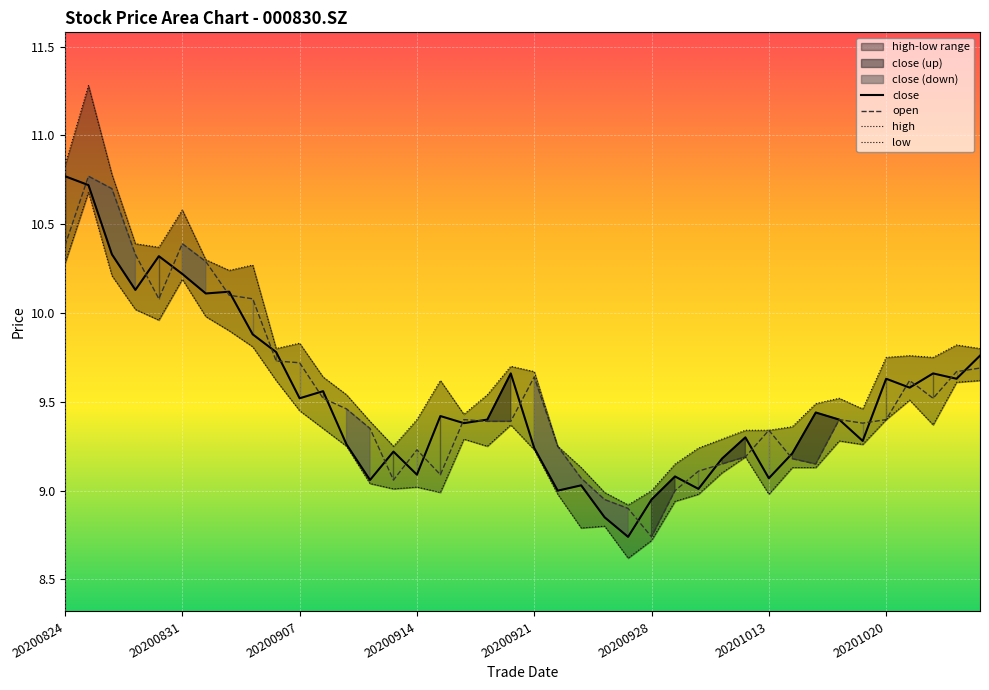

Reading right to left, what are all the values shown in this chart?

close: 9.8	9.6	9.7	9.6	9.6	9.3	9.4	9.4	9.2	9.1	9.3	9.2	9.0	9.1	8.9	8.7	8.8	9.0	9.0	9.2	9.7	9.4	9.4	9.4	9.1	9.2	9.1	9.3	9.6	9.5	9.8	9.9	10.1	10.1	10.2	10.3	10.1	10.3	10.7	10.8
open: 9.7	9.7	9.5	9.6	9.4	9.4	9.4	9.2	9.2	9.3	9.2	9.2	9.1	9.0	8.7	8.9	8.9	9.1	9.2	9.6	9.4	9.4	9.4	9.1	9.2	9.1	9.3	9.5	9.5	9.7	9.7	10.1	10.1	10.3	10.4	10.1	10.3	10.7	10.8	10.4
high: 9.8	9.8	9.8	9.8	9.8	9.5	9.5	9.5	9.4	9.3	9.3	9.3	9.2	9.2	9.0	8.9	9.0	9.1	9.2	9.7	9.7	9.5	9.4	9.6	9.4	9.2	9.4	9.5	9.6	9.8	9.8	10.3	10.2	10.3	10.6	10.4	10.4	10.8	11.3	10.8
low: 9.6	9.6	9.4	9.5	9.4	9.3	9.3	9.1	9.1	9.0	9.2	9.1	9.0	8.9	8.7	8.6	8.8	8.8	9.0	9.2	9.4	9.2	9.3	9.0	9.0	9.0	9.0	9.2	9.3	9.4	9.6	9.8	9.9	10.0	10.2	10.0	10.0	10.2	10.7	10.3